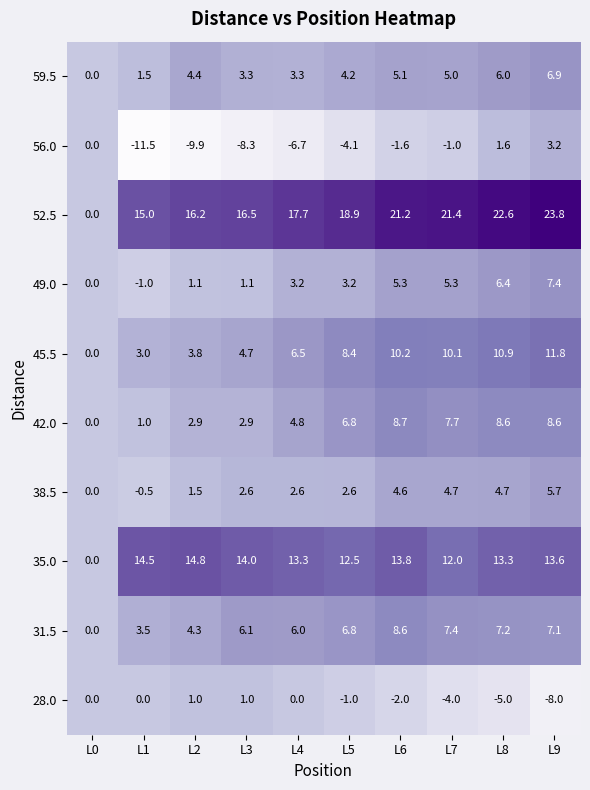

Which series has the largest range (max minus min)?

52.5